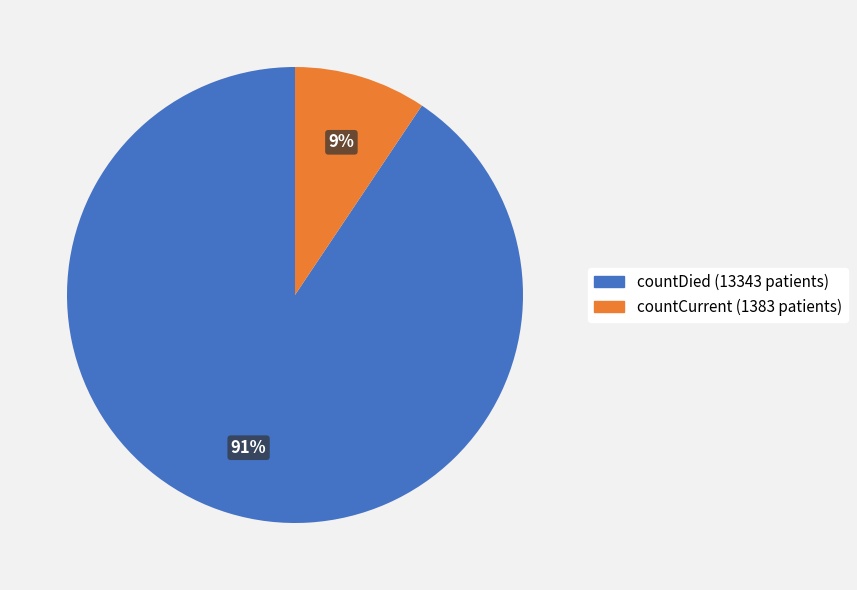

How many segments does this pie chart have?

2